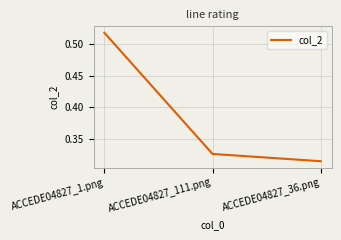

Does the chart display data point markers on the line(s)?

No